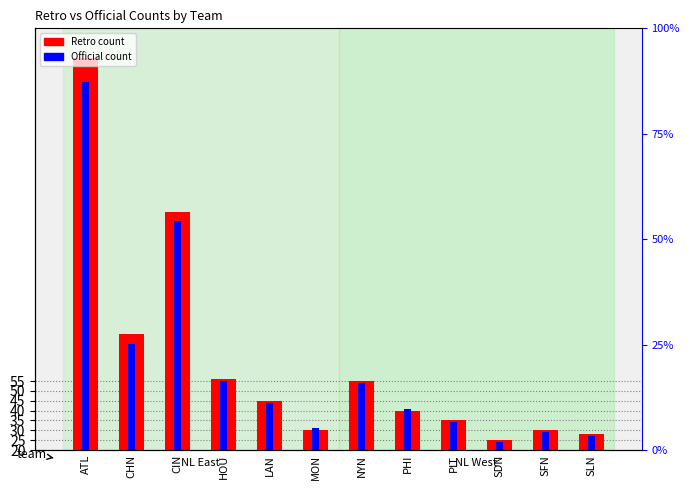

Rank the categories by Retro count value from highest to lowest.

ATL, CIN, CHN, HOU, NYN, LAN, PHI, PIT, MON, SFN, SLN, SDN